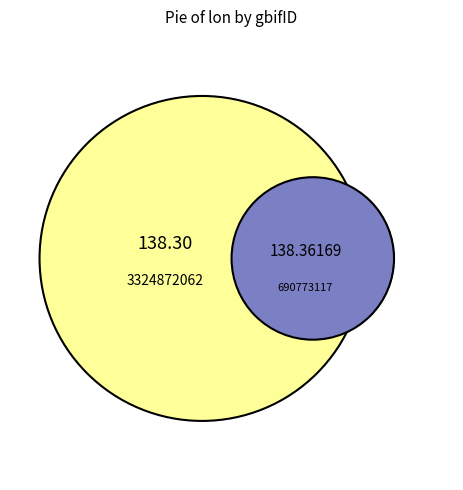

How many slices are in this pie chart?

2